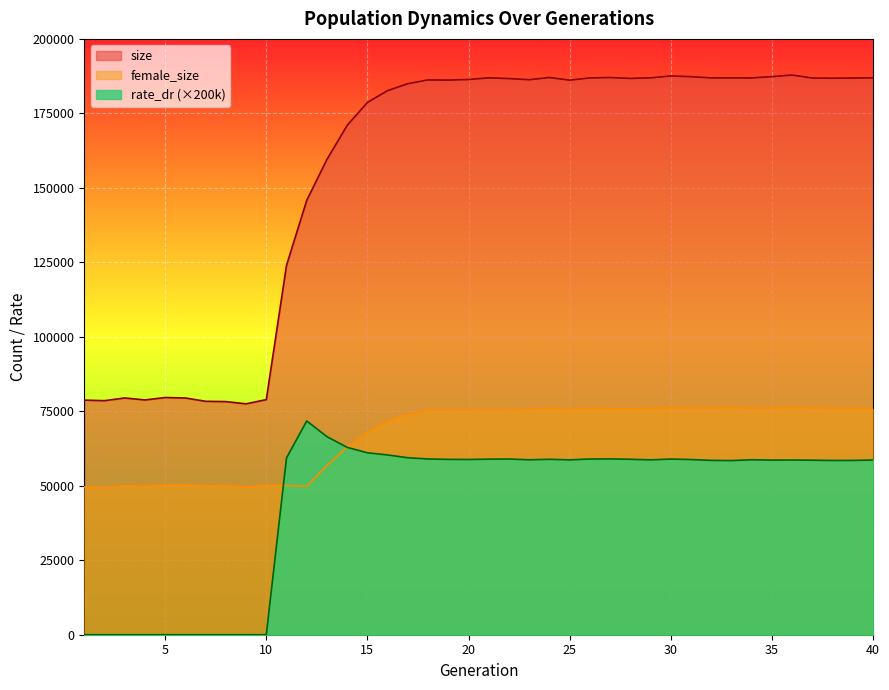

Reading left to right, what are all the values shown in this chart?

size: 78750.0	78560.0	79474.0	78804.0	79619.0	79464.0	78351.0	78253.0	77504.0	78920.0	123989.0	145810.0	159560.0	170979.0	178669.0	182644.0	184980.0	186223.0	186166.0	186376.0	186921.0	186677.0	186297.0	187039.0	186152.0	186897.0	187025.0	186738.0	186922.0	187558.0	187315.0	186902.0	186903.0	186884.0	187341.0	187863.0	186860.0	186795.0	186863.0	186918.0
female_size: 49588.0	49299.0	49958.0	49801.0	50255.0	50297.0	49963.0	50005.0	49598.0	50182.0	50114.0	49827.0	56755.0	63058.0	67843.0	71716.0	73955.0	75357.0	75454.0	75398.0	75513.0	75461.0	75545.0	76008.0	75474.0	75938.0	75879.0	75793.0	75900.0	76144.0	76142.0	76115.0	76354.0	76012.0	76143.0	76444.0	76131.0	76055.0	75900.0	75801.0
rate_dr: 0.0	0.0	0.0	0.0	0.0	0.0	0.0	0.0	0.0	0.0	59356.2	71751.4	66483.2	62885.0	61074.4	60342.4	59403.8	58994.0	58858.2	58824.2	58926.4	58975.8	58718.8	58882.8	58699.0	58980.8	59025.2	58888.6	58701.4	58957.2	58805.6	58520.6	58453.2	58735.4	58612.8	58647.0	58579.0	58492.0	58507.2	58640.2